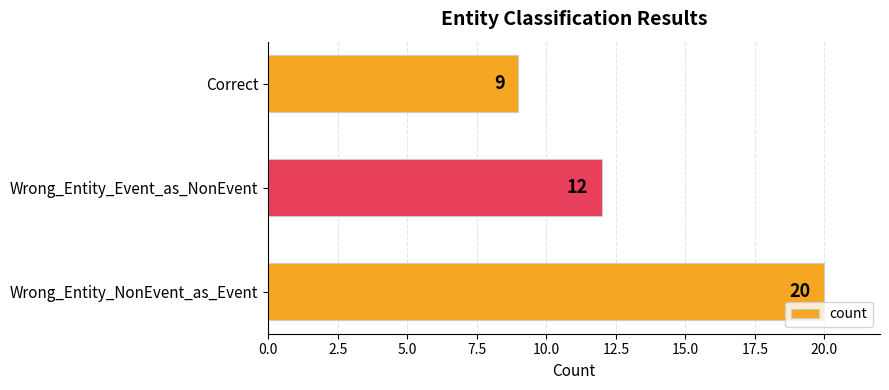

Count the values in the range 9 to 20.

3